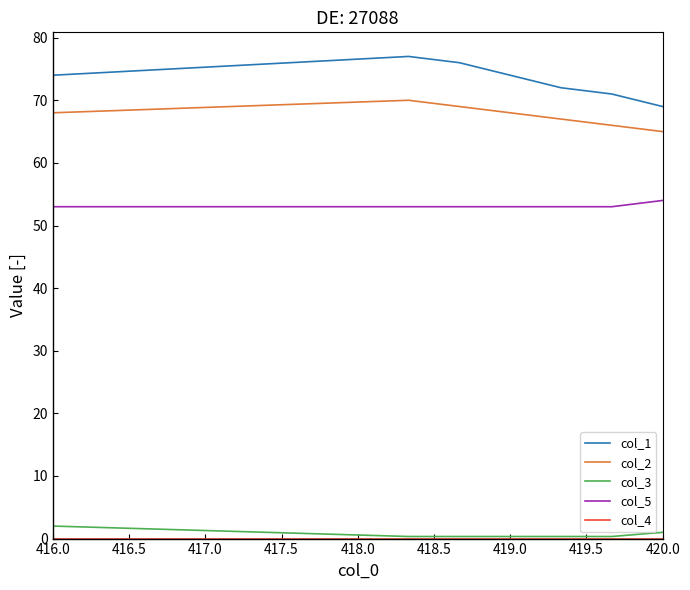

What is the highest value of the col_1 series?

77.0